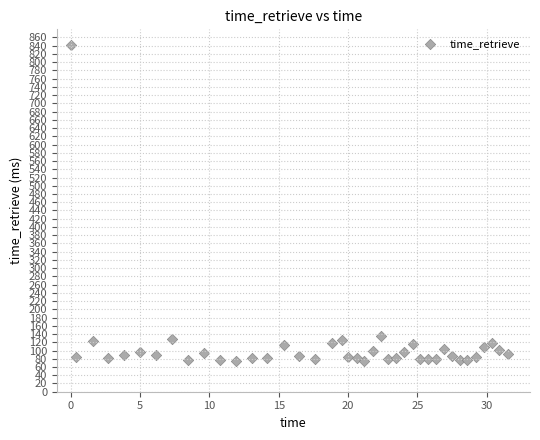

What is the range of Y values (max minus min)?

767.3